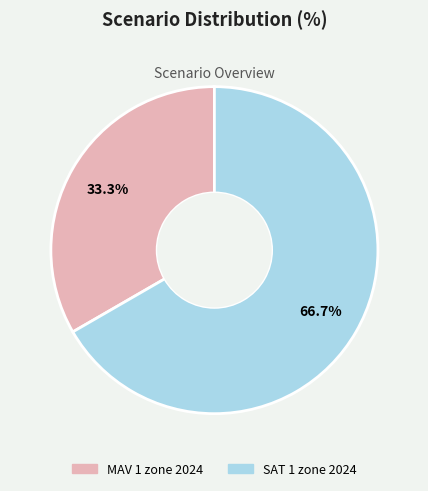

Is there any slice that represents more than half of the pie?

Yes